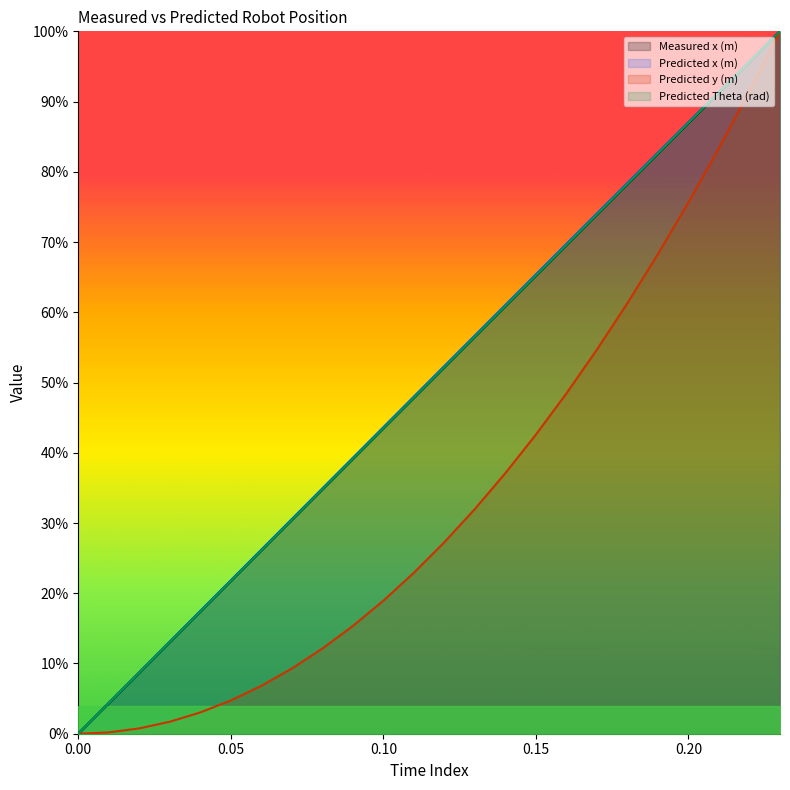

What are all the series names shown in the legend?

Measured x (m), Predicted x (m), Predicted y (m), Predicted Theta (rad)